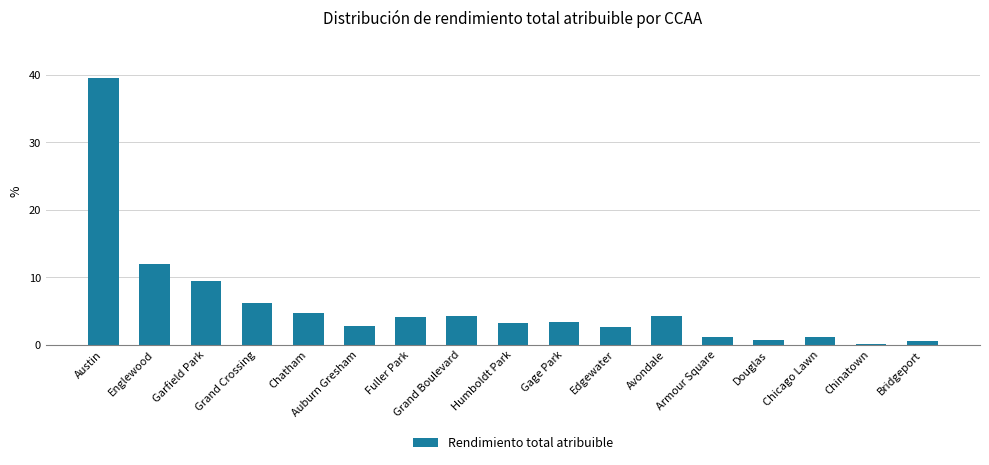

At which label does the data first exceed 3?

Austin